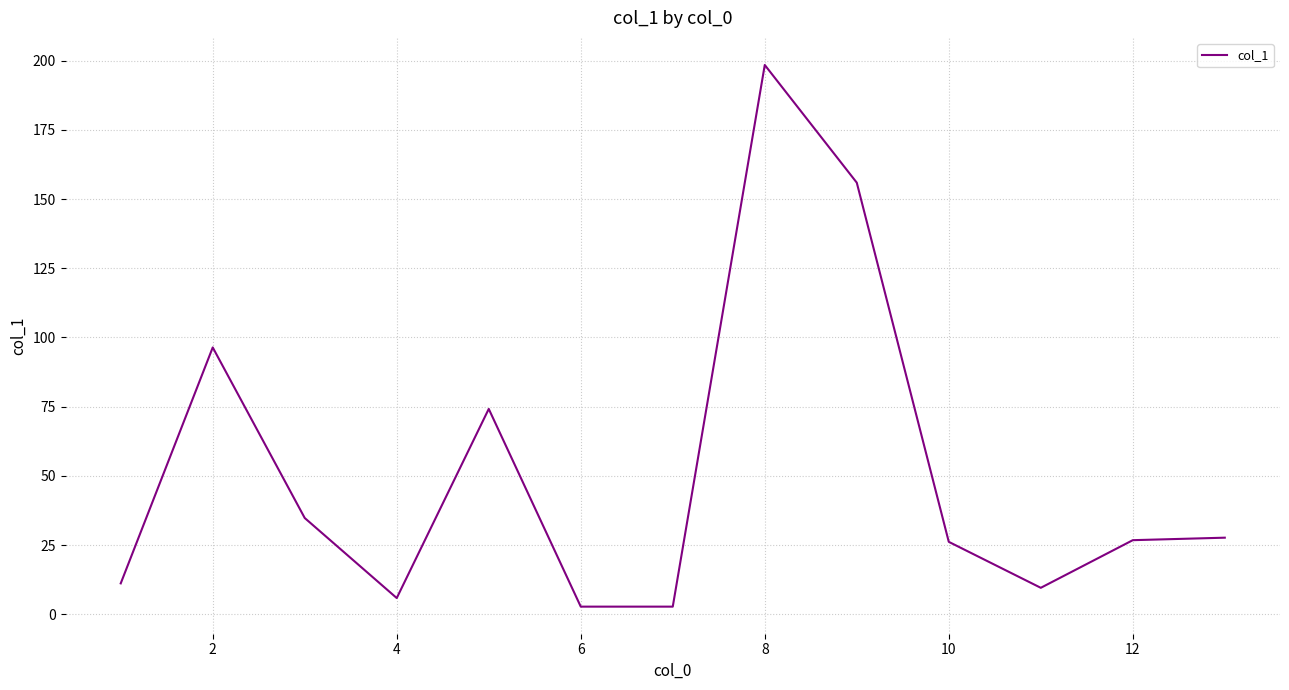

What is the maximum value shown in the chart?

198.4